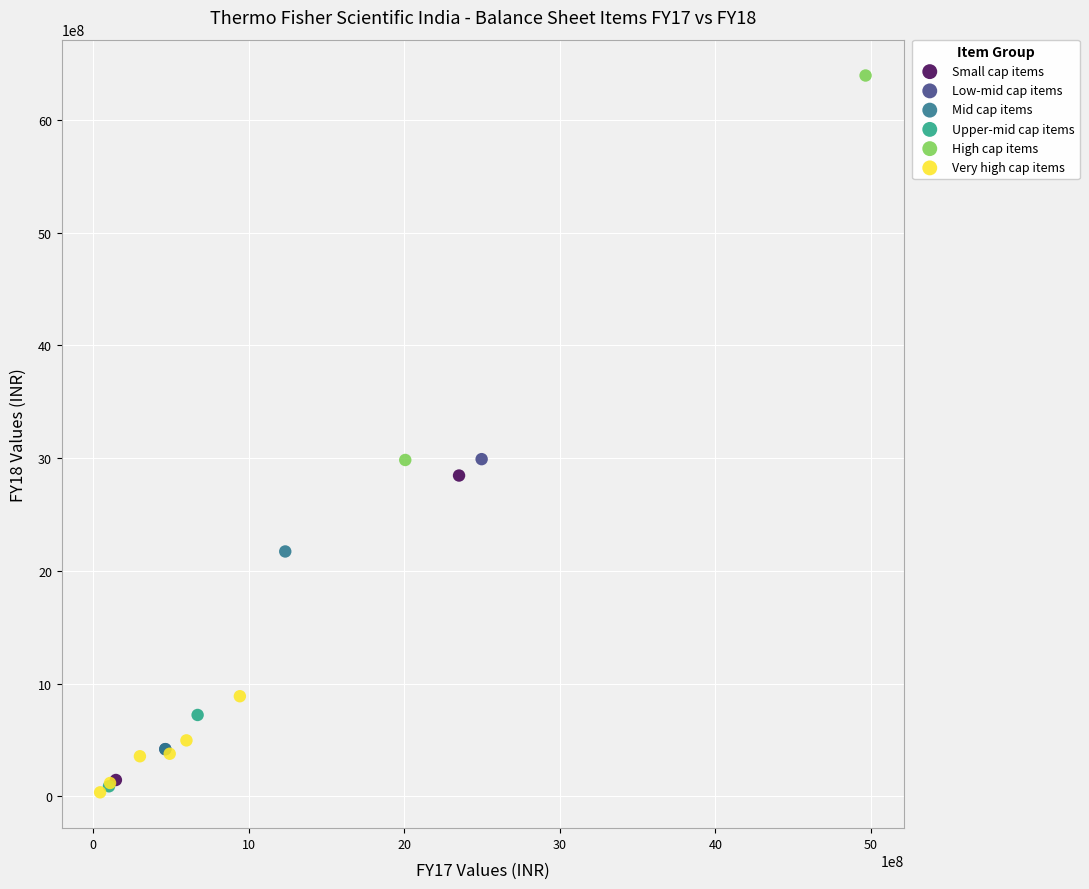

Which series reaches the maximum Y coordinate?

High cap items